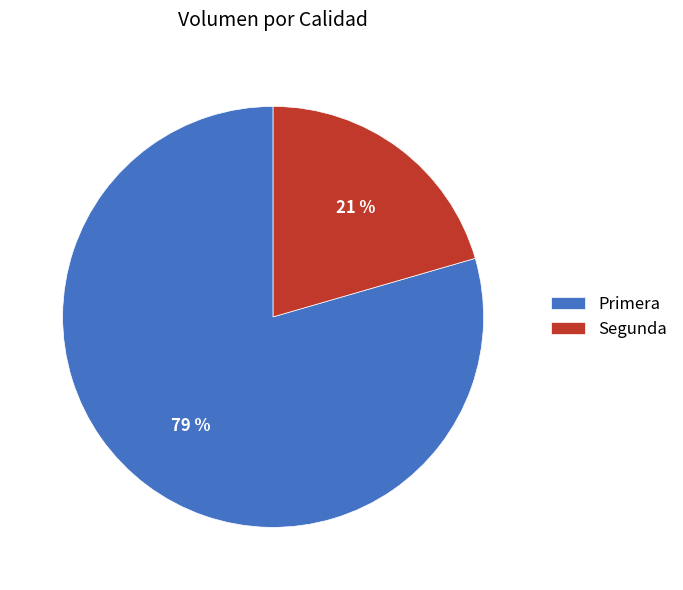

Is Segunda the majority of the pie?

No